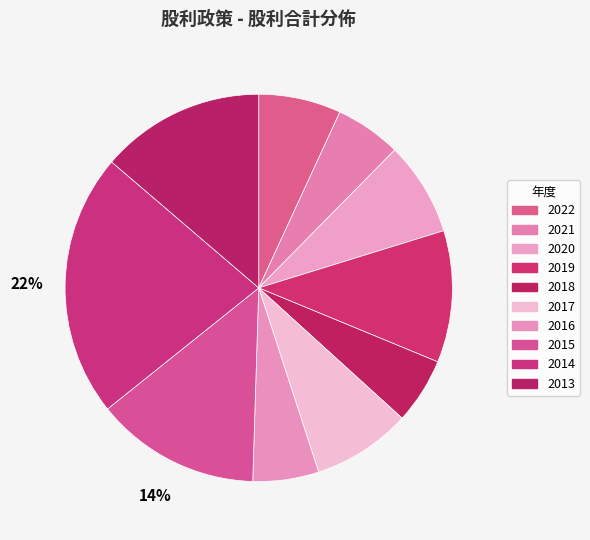

How many slices are in this pie chart?

10